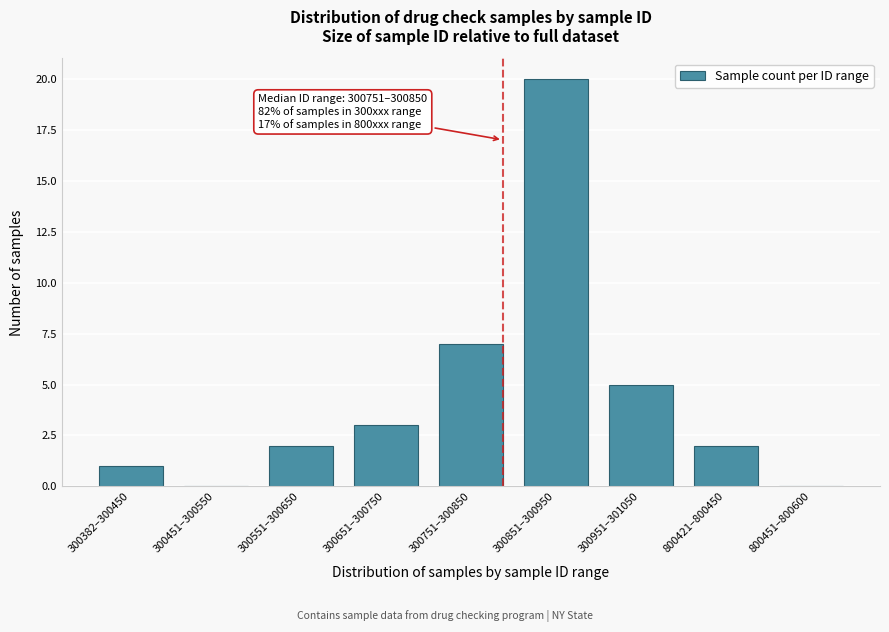

Reading left to right, what are all the values shown in this chart?

300382–300450=1	300451–300550=0	300551–300650=2	300651–300750=3	300751–300850=7	300851–300950=20	300951–301050=5	800421–800450=2	800451–800600=0